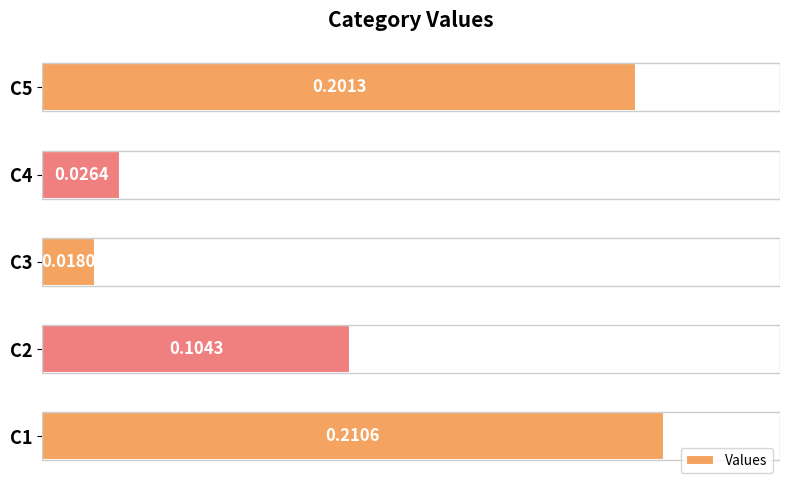

What is the sum of all values?

0.6